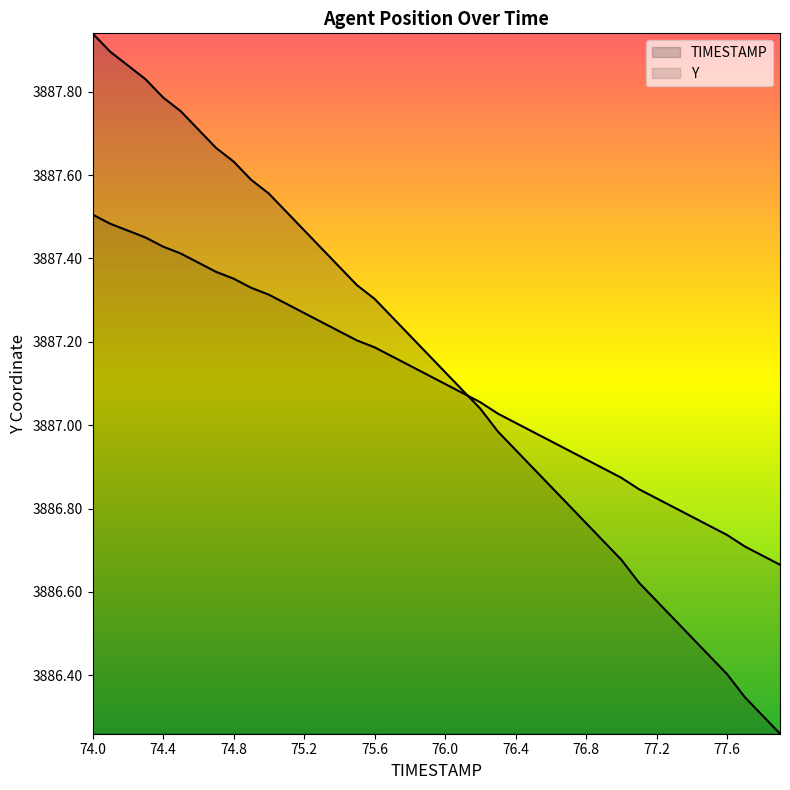

True or false: TIMESTAMP has a value of 1192.9 at 76.1.

False